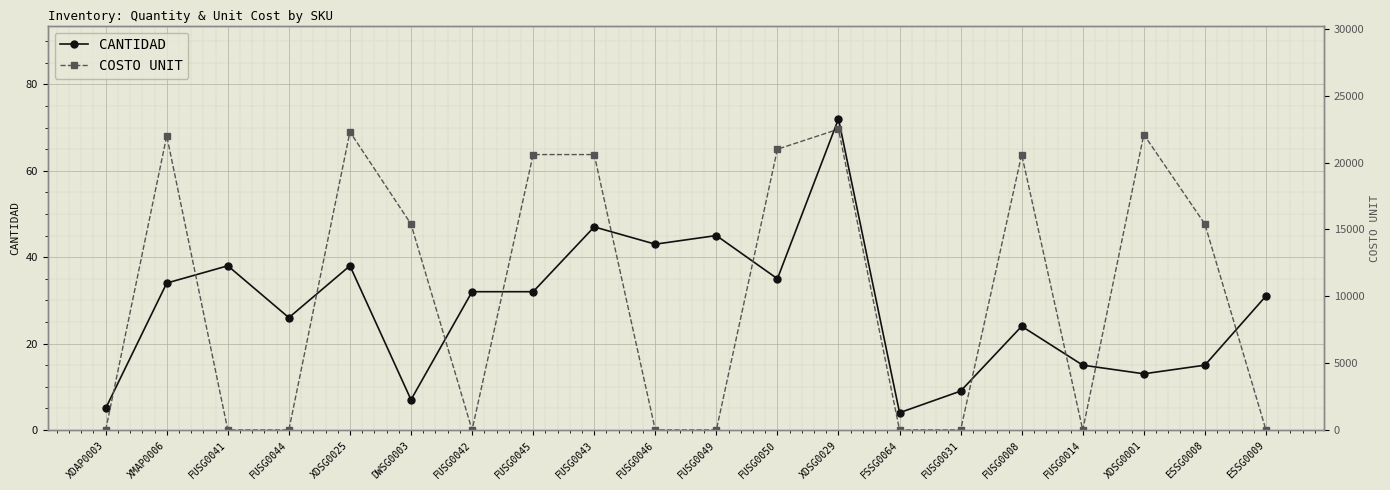

What is the total value across all series at FUSG0043?

20647